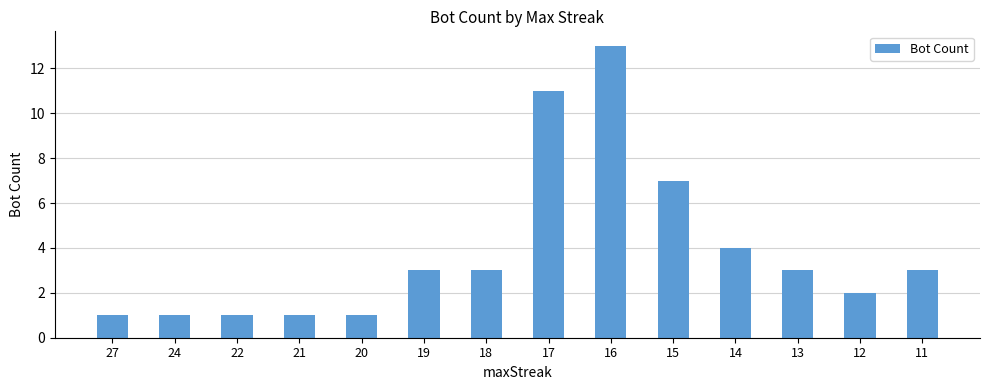

Is it true that the value at 12 is 3?

False